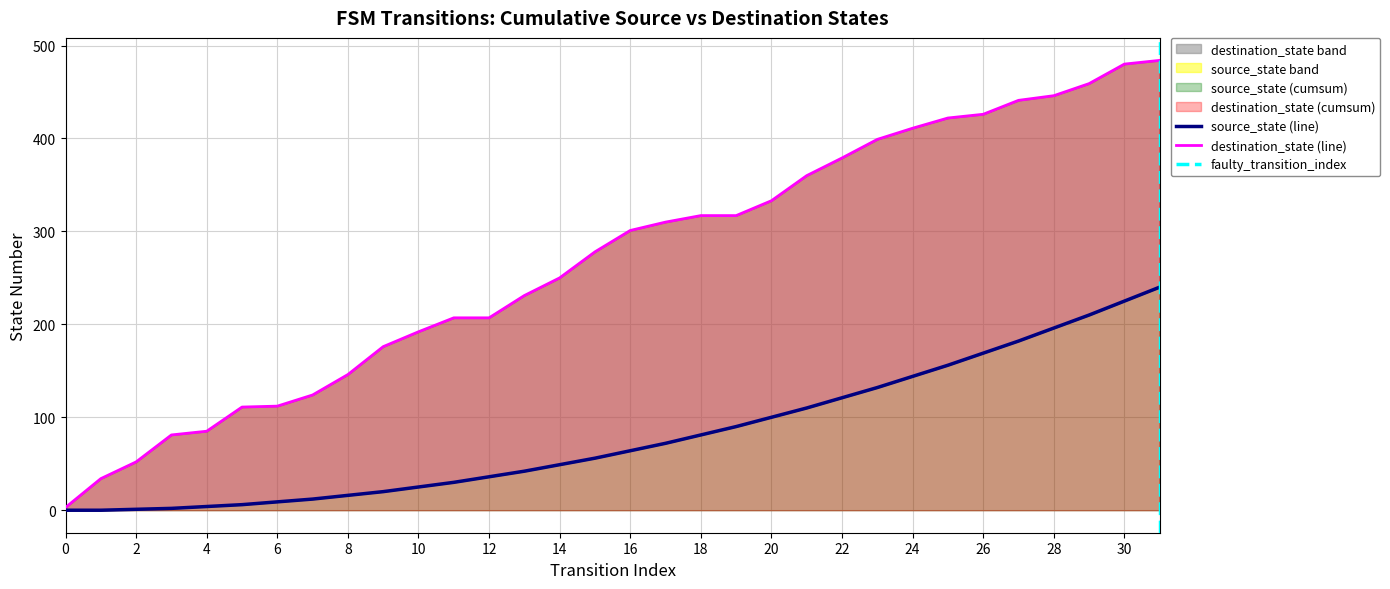

Which label corresponds to the largest value in the chart?

31